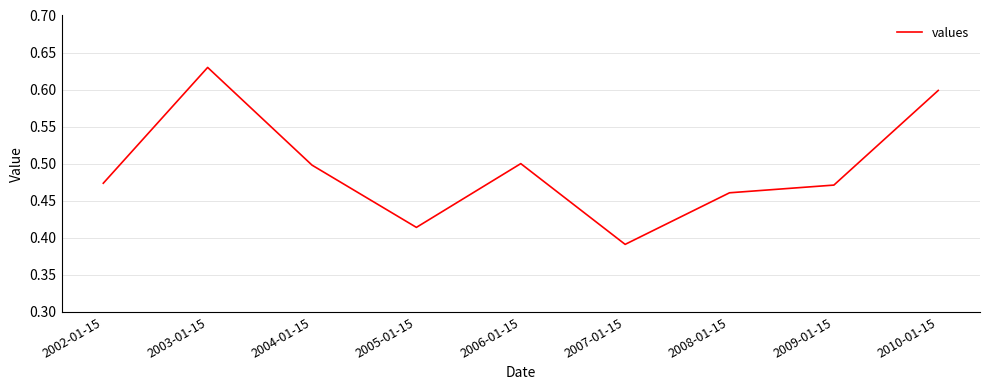

How many values are between 0 and 1?

9